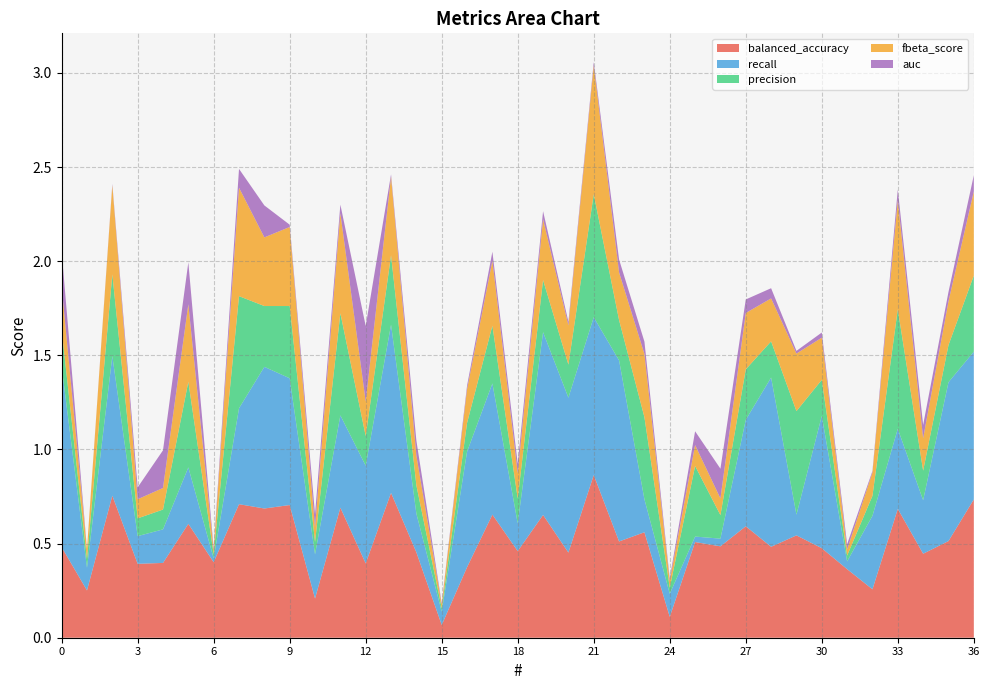

Reading right to left, extract all data points from this chart.

balanced_accuracy: 0.7	0.5	0.4	0.7	0.3	0.4	0.5	0.5	0.5	0.6	0.5	0.5	0.1	0.6	0.5	0.9	0.5	0.7	0.5	0.7	0.4	0.1	0.5	0.8	0.4	0.7	0.2	0.7	0.7	0.7	0.4	0.6	0.4	0.4	0.8	0.3	0.5
recall: 0.8	0.8	0.3	0.4	0.4	0.0	0.7	0.1	0.9	0.6	0.0	0.0	0.1	0.2	1.0	0.8	0.8	1.0	0.1	0.7	0.6	0.1	0.2	0.9	0.5	0.5	0.2	0.7	0.8	0.5	0.0	0.3	0.2	0.1	0.7	0.1	1.0
precision: 0.4	0.2	0.2	0.6	0.1	0.0	0.2	0.6	0.2	0.3	0.1	0.4	0.0	0.4	0.2	0.7	0.2	0.3	0.1	0.3	0.2	0.0	0.1	0.4	0.2	0.5	0.1	0.4	0.3	0.6	0.0	0.5	0.1	0.1	0.4	0.0	0.2
fbeta_score: 0.4	0.2	0.2	0.6	0.1	0.0	0.2	0.3	0.2	0.3	0.1	0.1	0.0	0.3	0.3	0.7	0.2	0.3	0.1	0.3	0.2	0.0	0.2	0.4	0.2	0.5	0.1	0.4	0.4	0.6	0.0	0.4	0.1	0.1	0.5	0.1	0.2
auc: 0.1	0.0	0.1	0.1	0.0	0.0	0.0	0.0	0.1	0.1	0.2	0.1	0.0	0.1	0.1	0.0	0.0	0.0	0.1	0.0	0.0	0.0	0.1	0.0	0.4	0.0	0.1	0.0	0.2	0.1	0.0	0.2	0.2	0.1	0.0	0.0	0.2